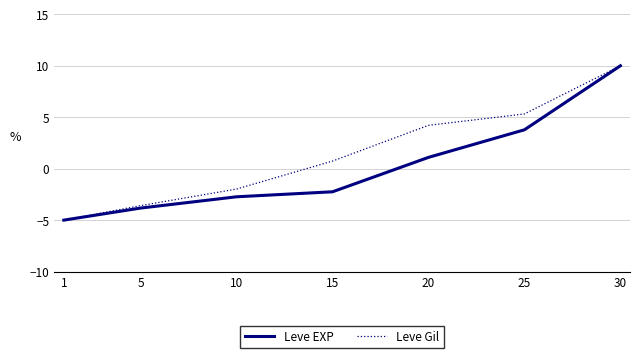

How many values in Leve EXP are above zero?

3